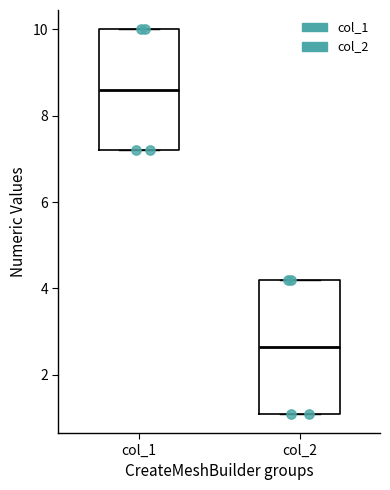

Reading left to right, transcribe this box plot: for each box, give where its median line is, the range the box spans, and where its two whiskers end, as read against the y-axis. The values are not printed on the chart, so give them approximately, as read against the axis.

col_1: median 8.6, box 7.2 to 10.0, whiskers 7.2 to 10.0
col_2: median 2.6, box 1.2 to 4.2, whiskers 1.2 to 4.2